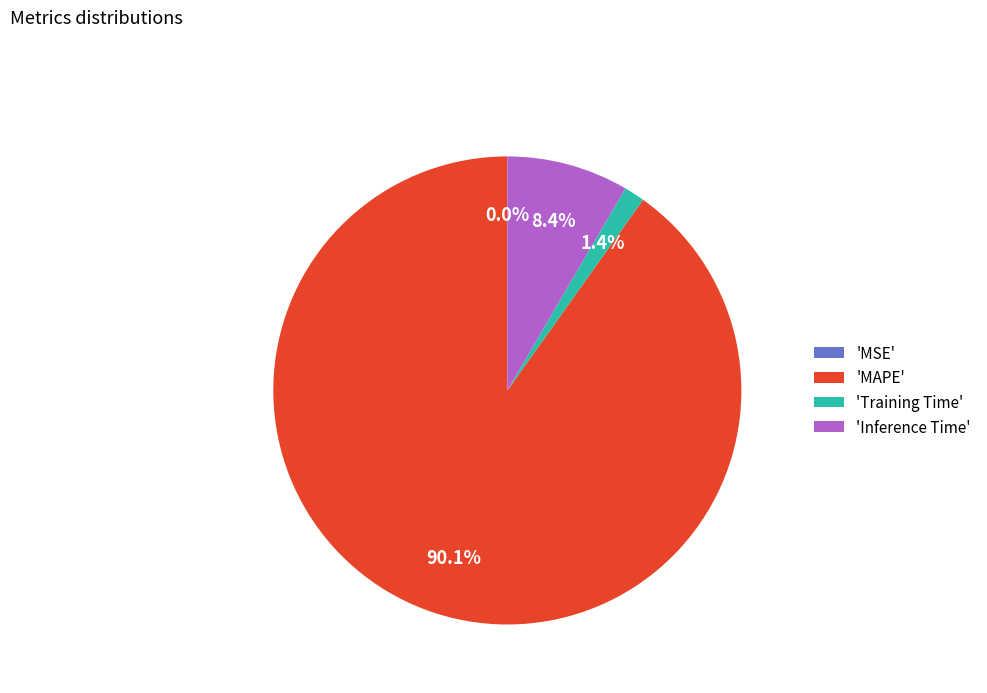

Approximately how many times larger is the value at 'MAPE' compared to 'Inference Time'?

10.7